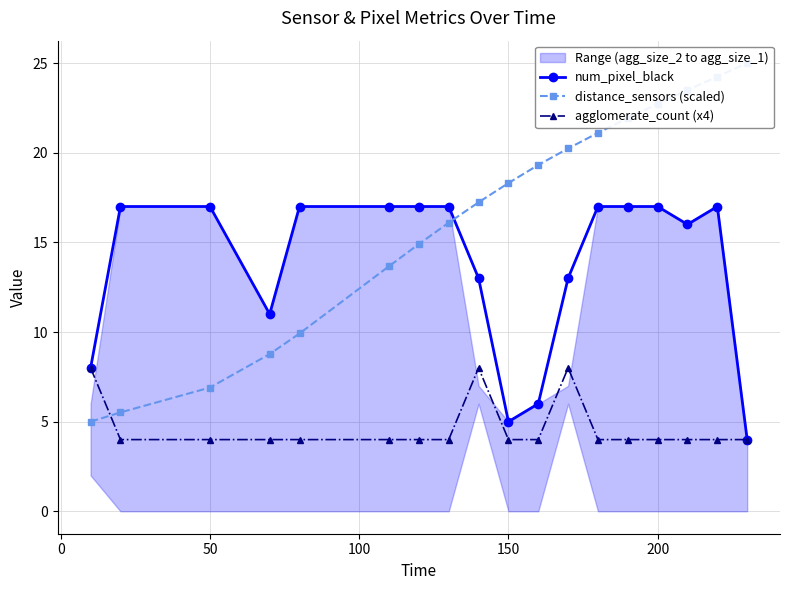

The value of num_pixel_black at 200 is 17. True or false?

True